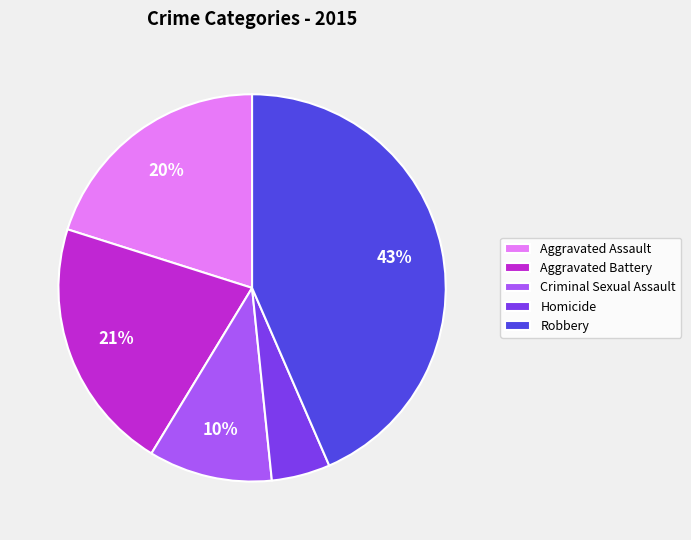

To the nearest percent, what portion does Homicide represent?

5%